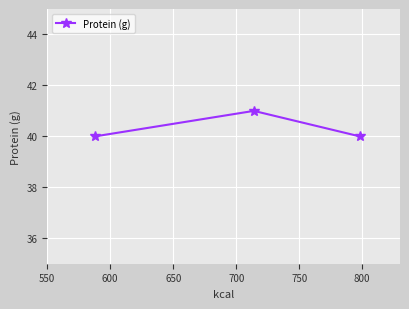

How many lines are shown in the chart?

1